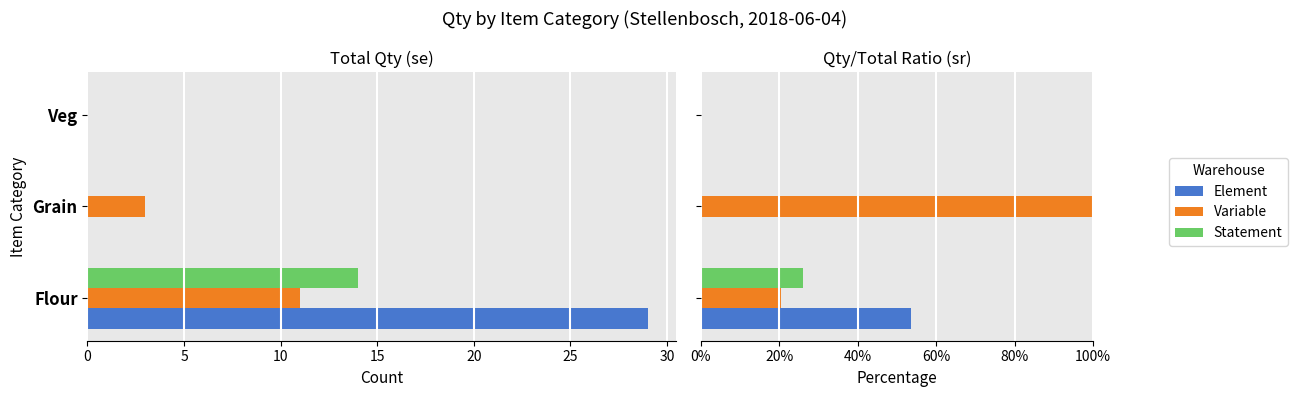

Reading left to right, extract all data points from this chart.

Element: 53.7	0.0	0.0
Variable: 20.4	100.0	0.0
Statement: 25.9	0.0	0.0